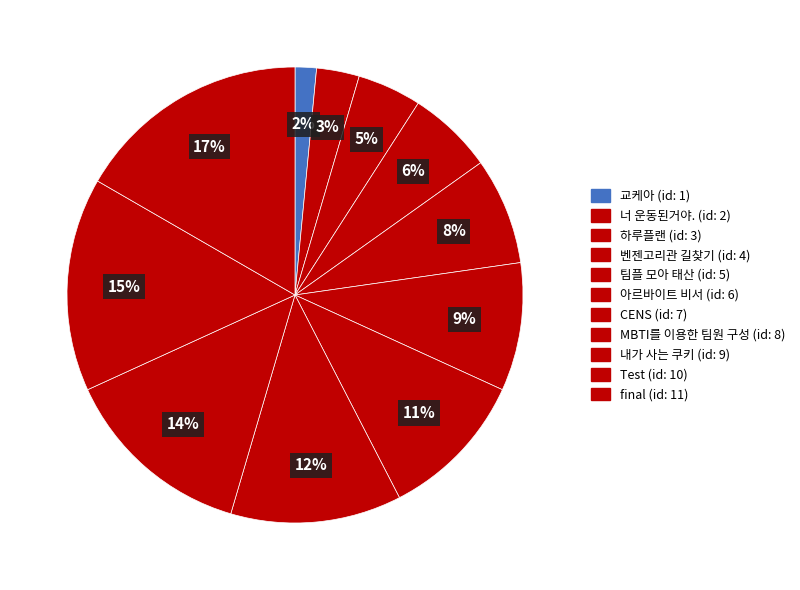

How many slices are in this pie chart?

11